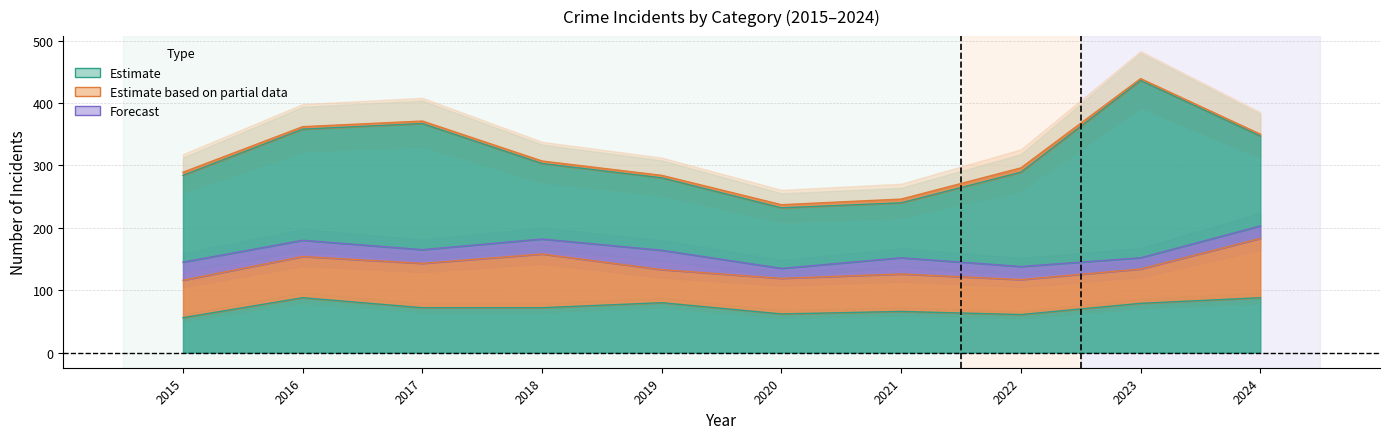

How many values in the Aggravated Assault series are below 72?

4